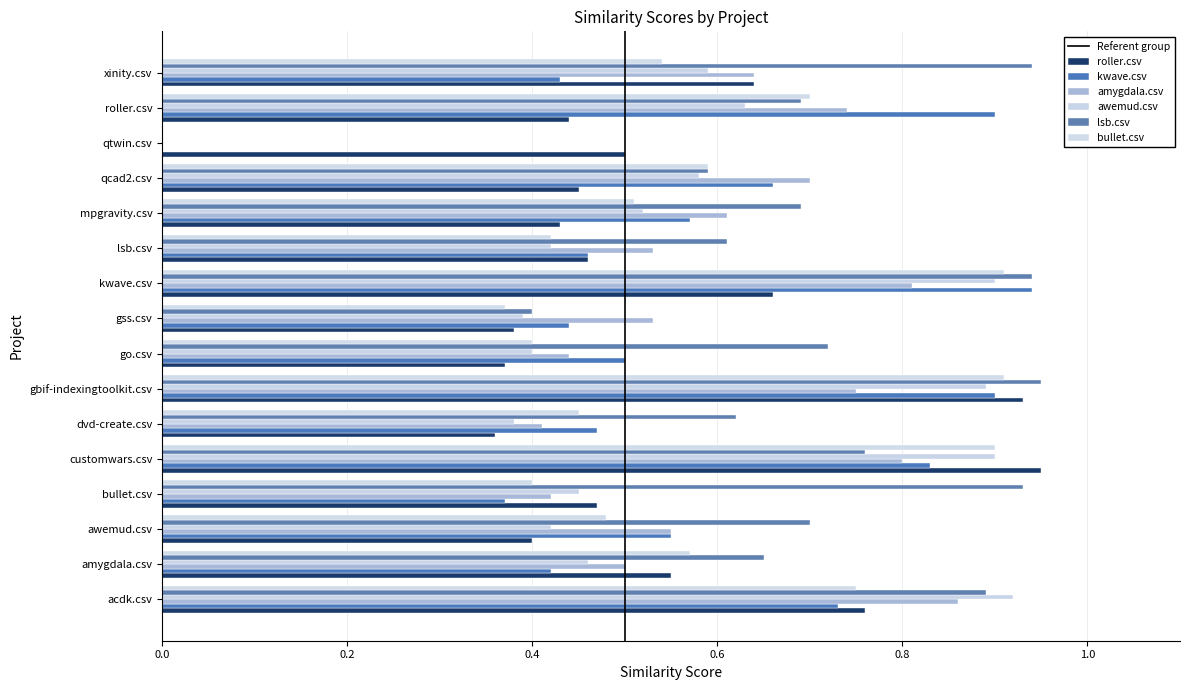

The value of amygdala.csv at xinity.csv is 0.6. True or false?

True